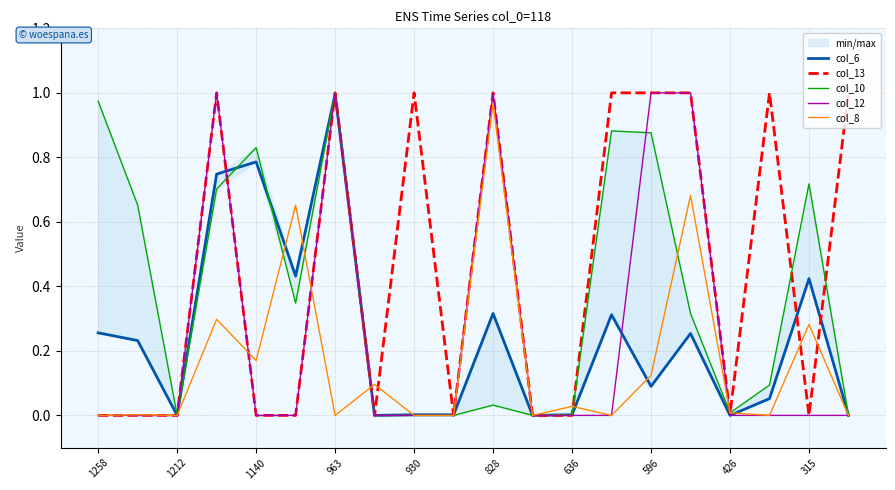

Which series ends up on top after the final intersection of col_6 and col_8?

col_6